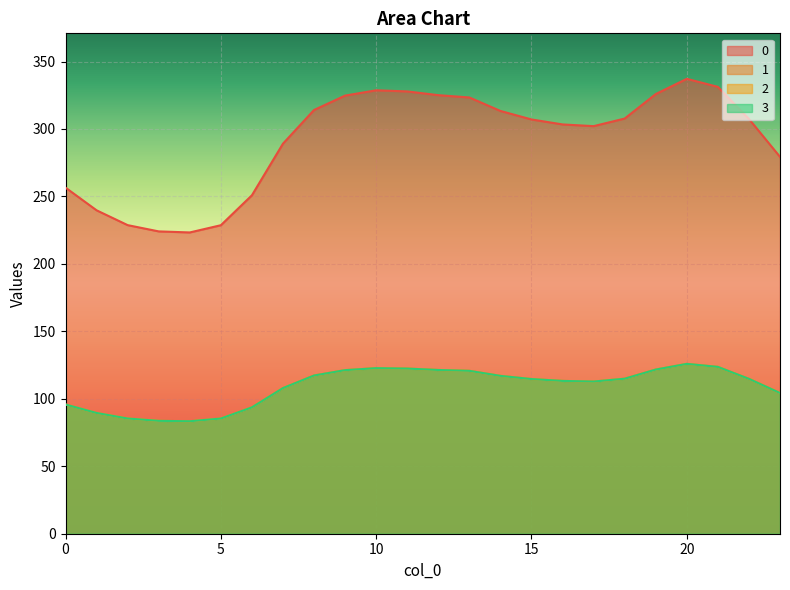

How many data points in 2 are less than 114?

11